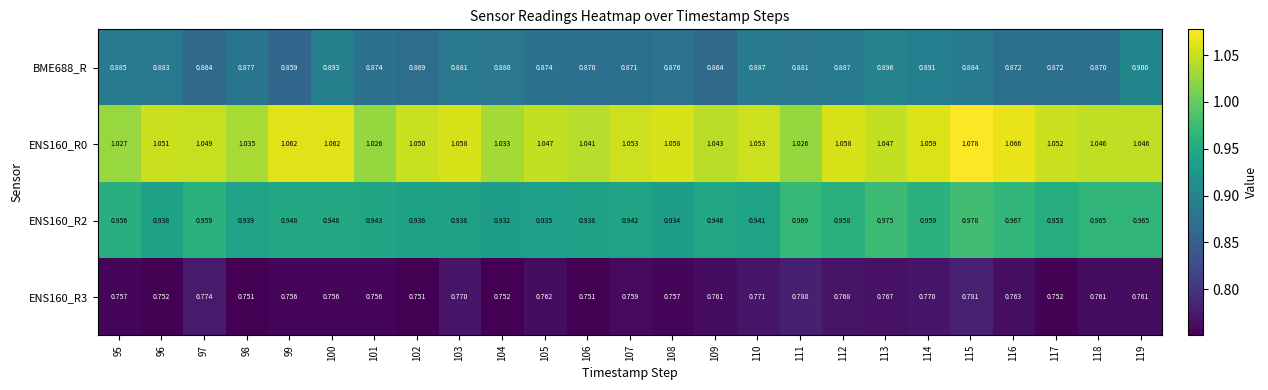

List the series in order of their overall mean, highest first.

ENS160_R0, ENS160_R2, BME688_R, ENS160_R3